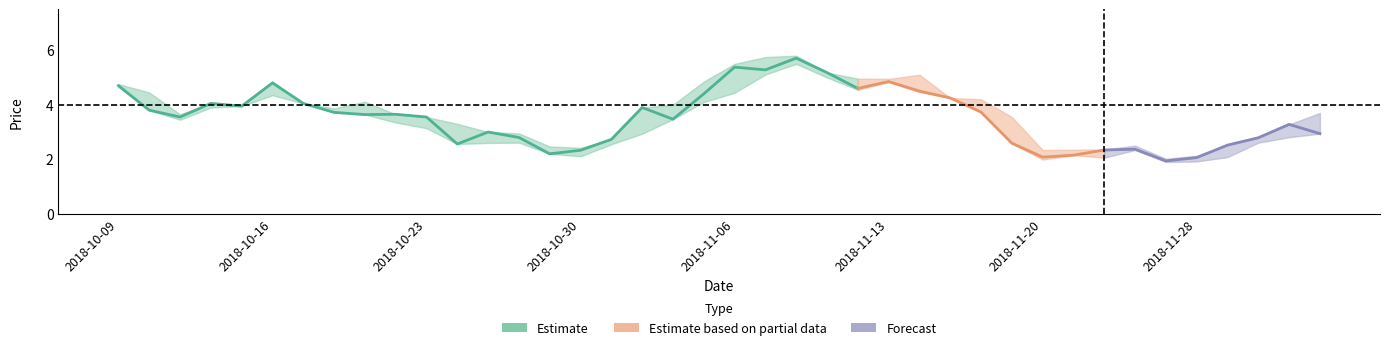

What is the difference between the maximum and second lowest values in the close series?

3.6